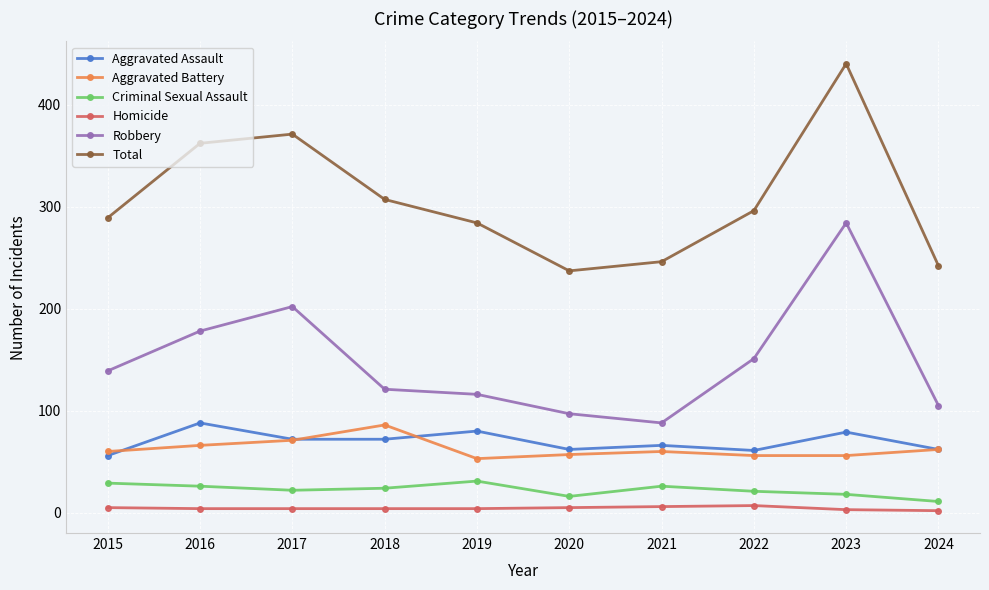

What is the sum of all Aggravated Assault values?

698